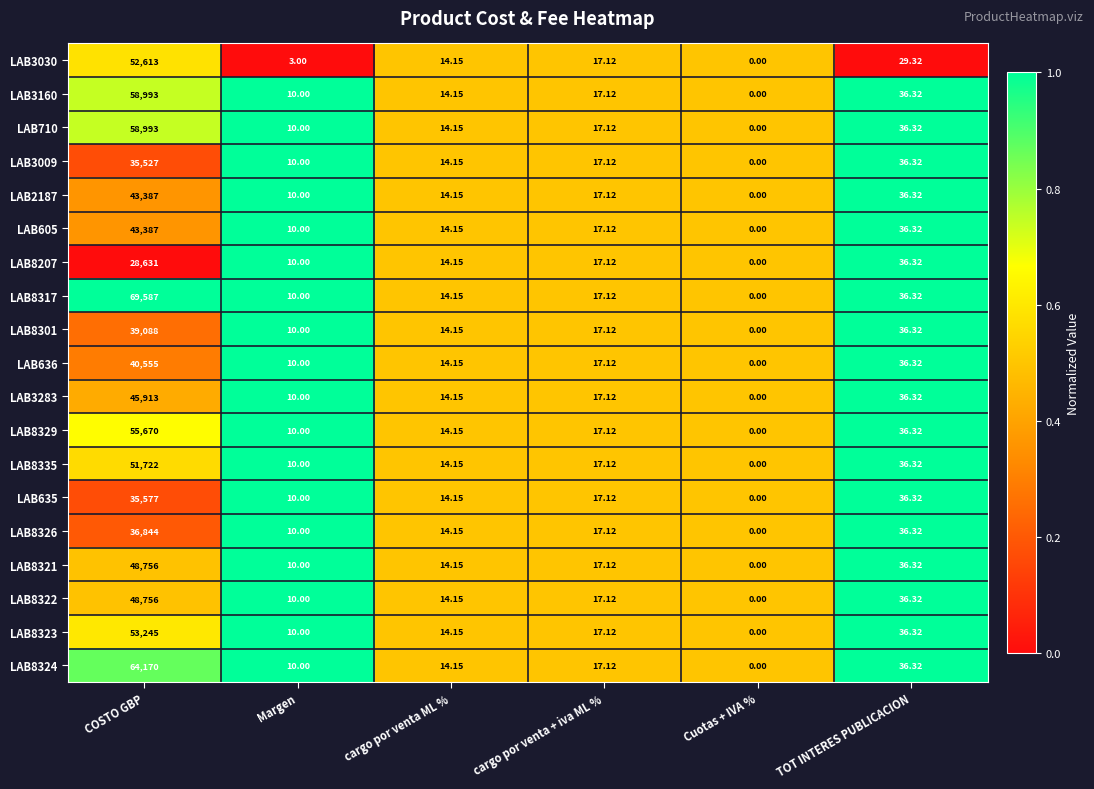

Which category has the lowest value across all series?

Cuotas + IVA %